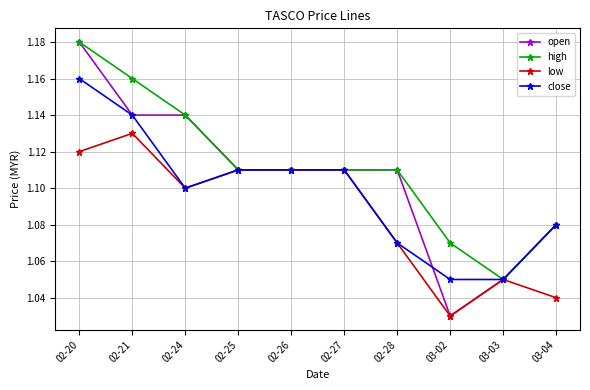

True or false: close has more than 2 interior local peaks.

False